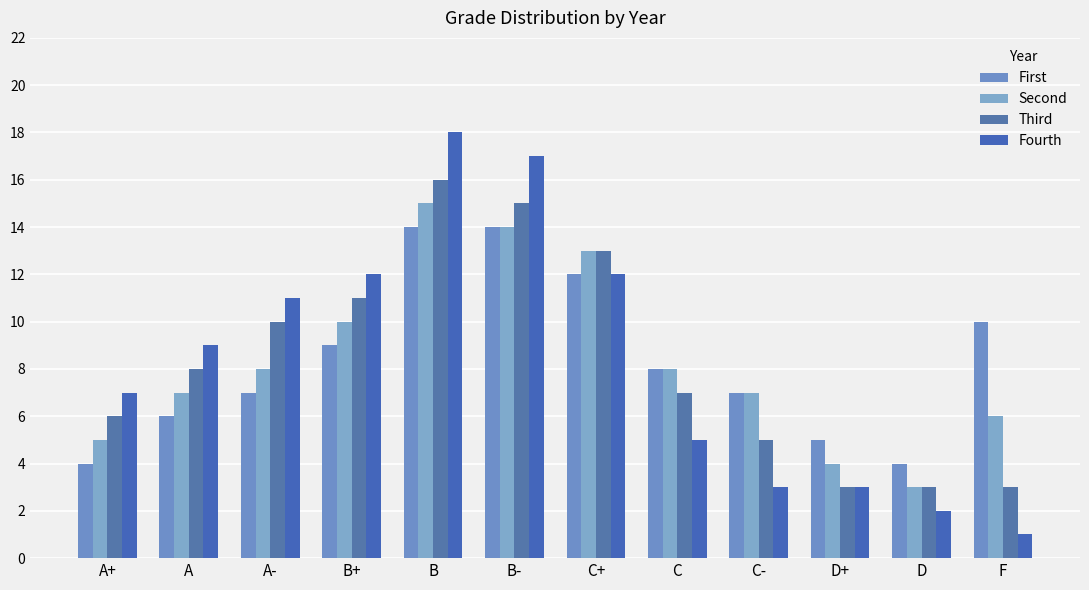

How many distinct data groups are displayed?

4